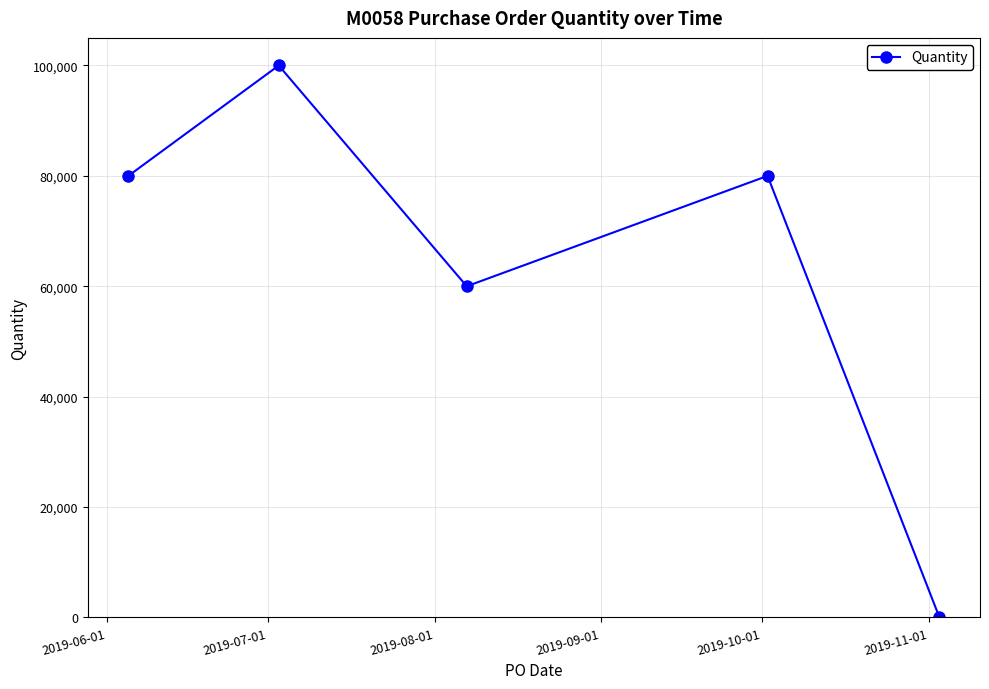

What is the greatest value displayed?

100000